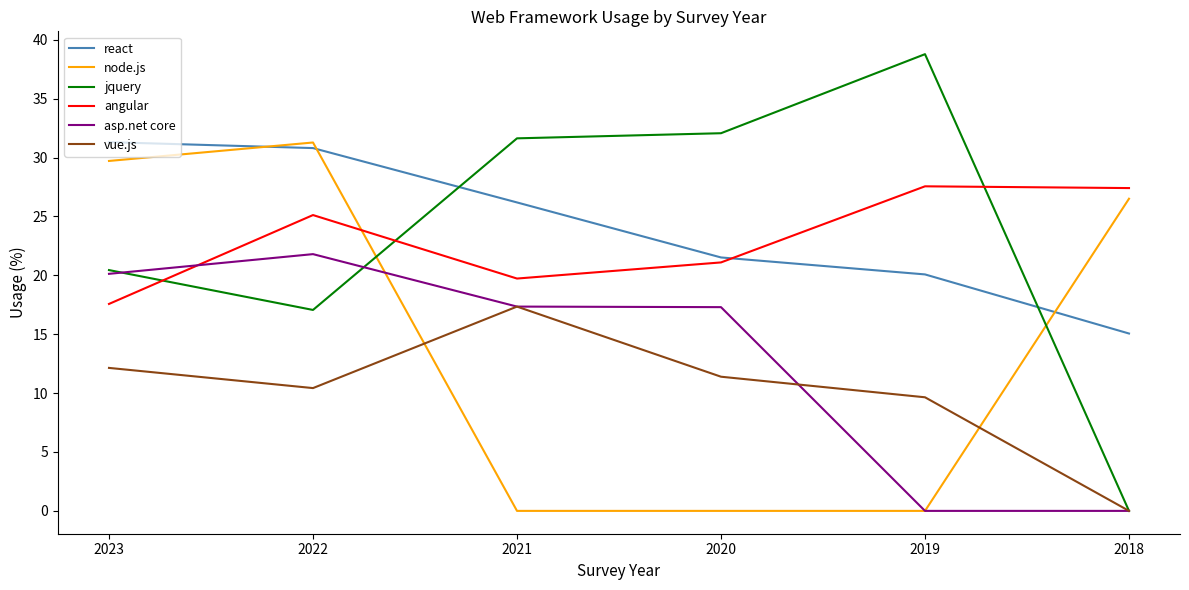

Where is the first local minimum for angular?

2021